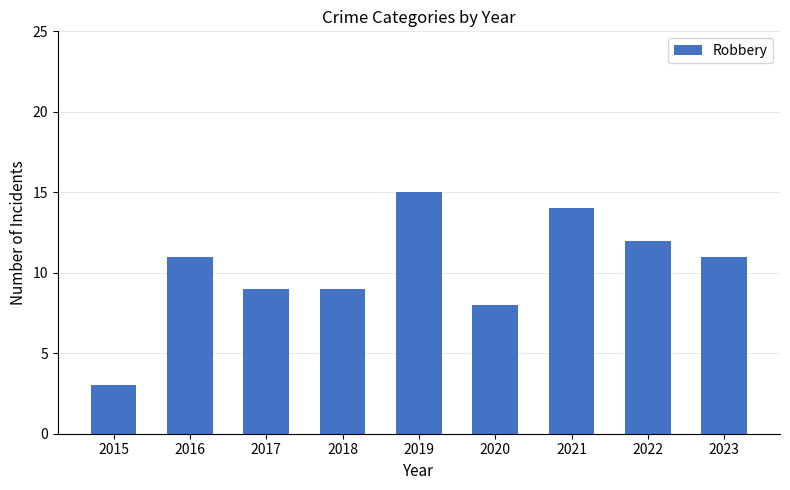

The chart shows a value of 3 at 2021. True or false?

False